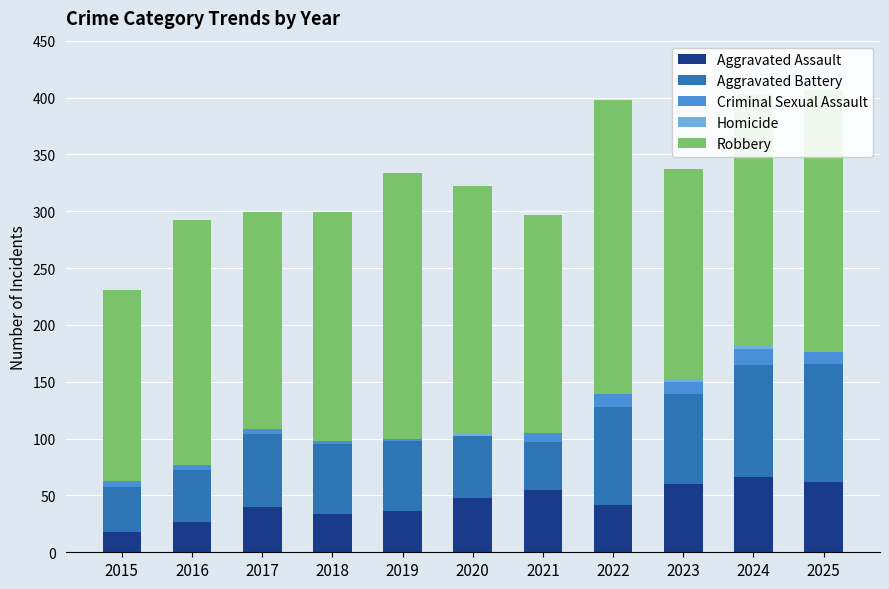

What is the maximum value for Aggravated Assault?

66